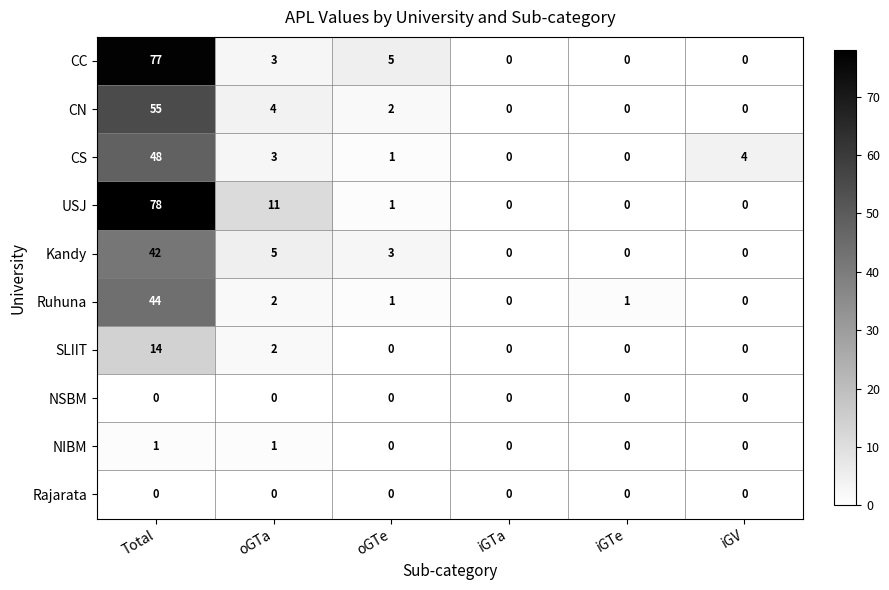

Is it true that Kandy equals -25 at iGTe?

False